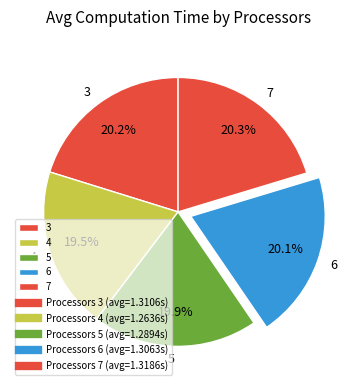

To the nearest percent, what is the difference between the largest and smallest slice percentages?

1%